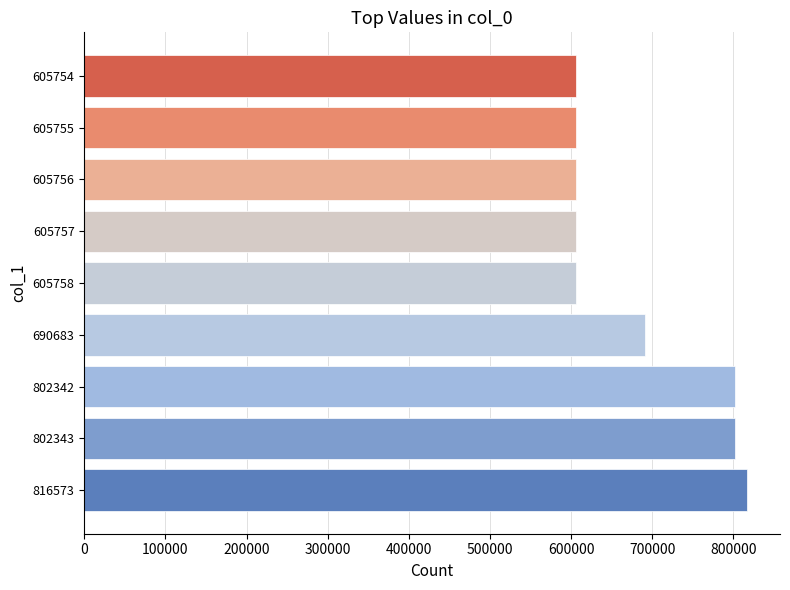

Approximately how many times larger is the value at 816573 compared to 605756?

1.3